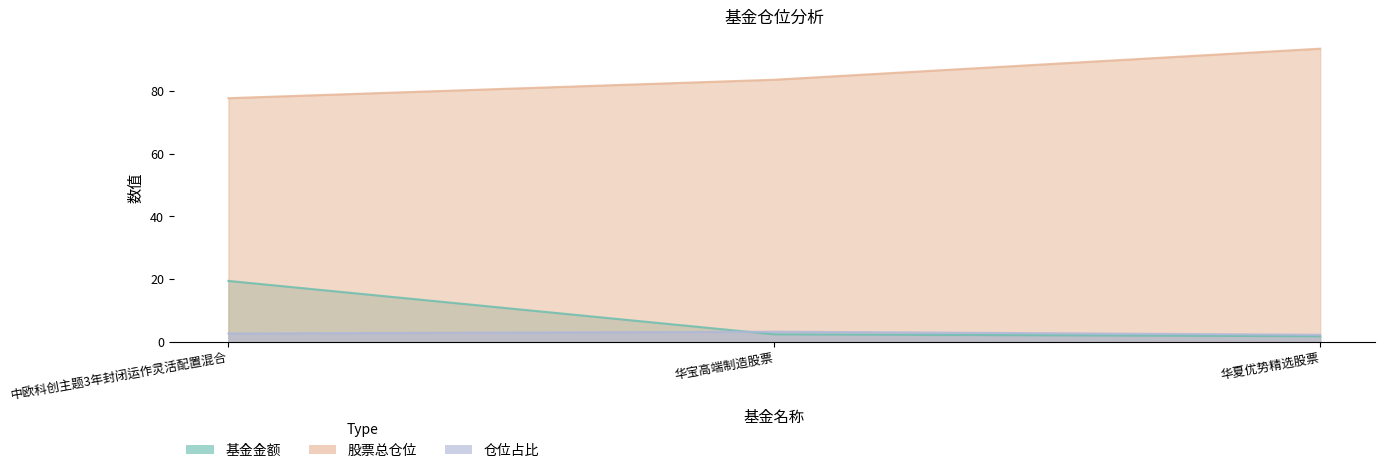

Is the value of 基金金额 at 华夏优势精选股票 greater than the value of 股票总仓位 at 华宝高端制造股票?

No